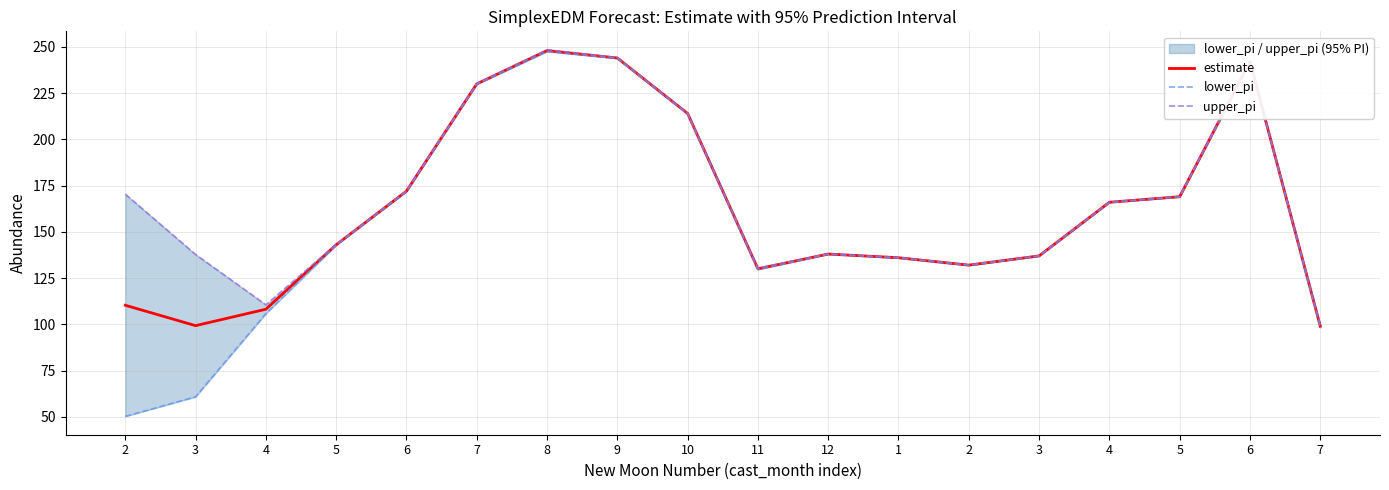

What are all the series names shown in the legend?

estimate, lower_pi, upper_pi